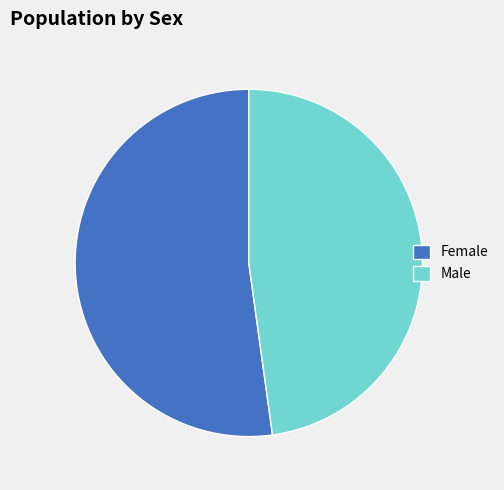

Which category has the smallest portion of the pie?

Male